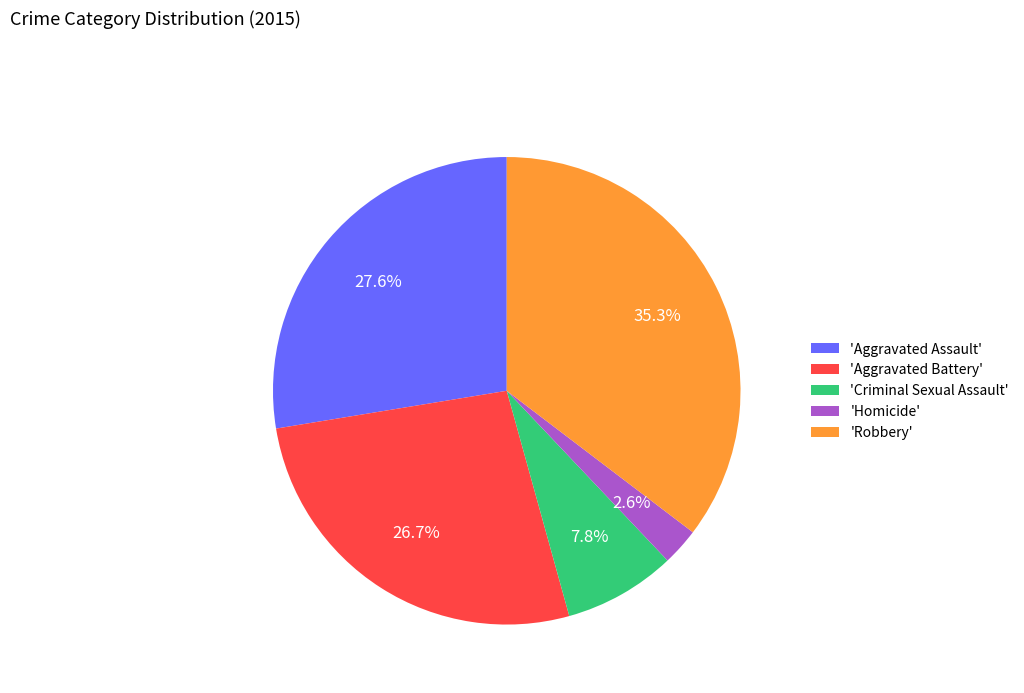

Rank the categories by value from highest to lowest.

'Robbery', 'Aggravated Assault', 'Aggravated Battery', 'Criminal Sexual Assault', 'Homicide'